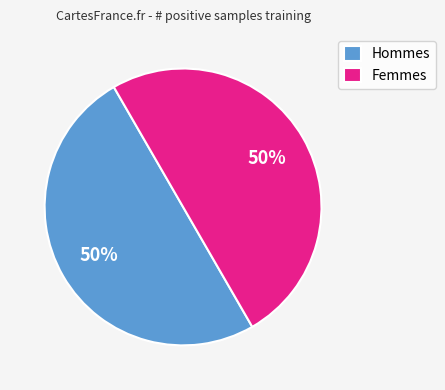

What percentage is the Femmes slice, to the nearest percent?

50%